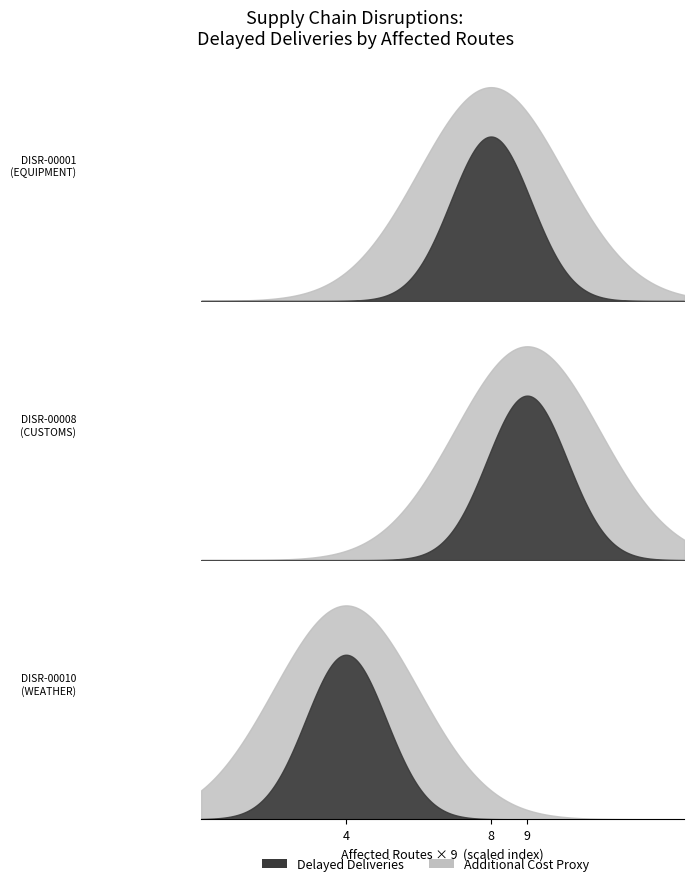

The chart shows a value of 34 at 4 Routes (JFK Airport). True or false?

False